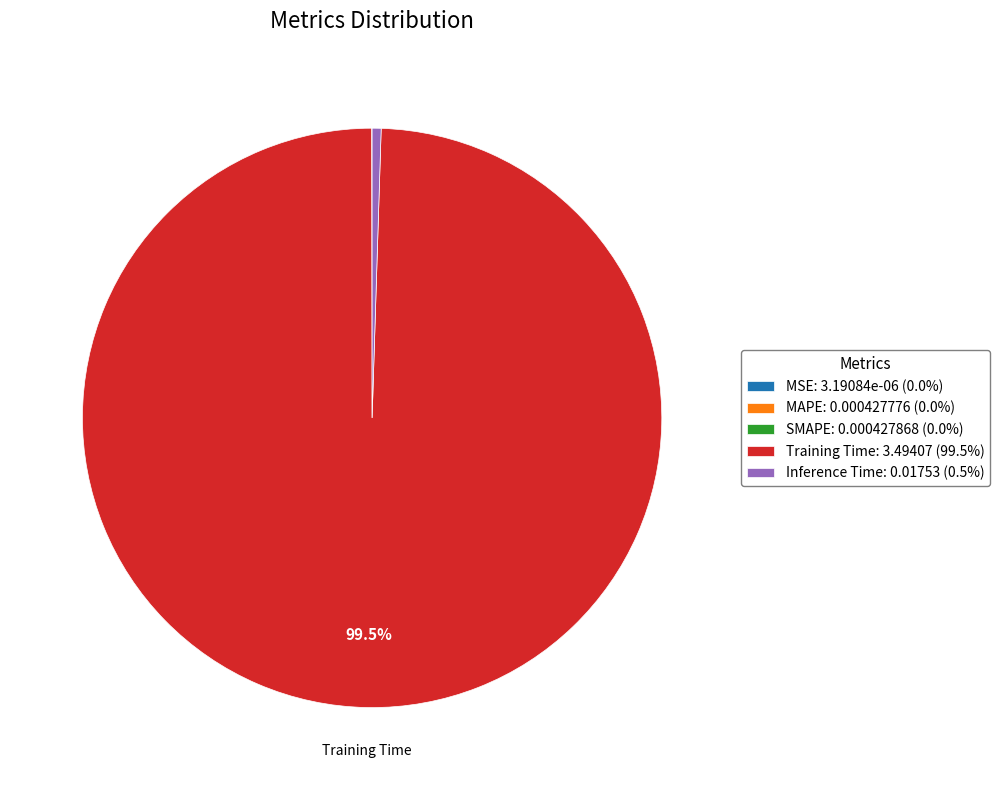

Is there a majority slice in this chart?

Yes